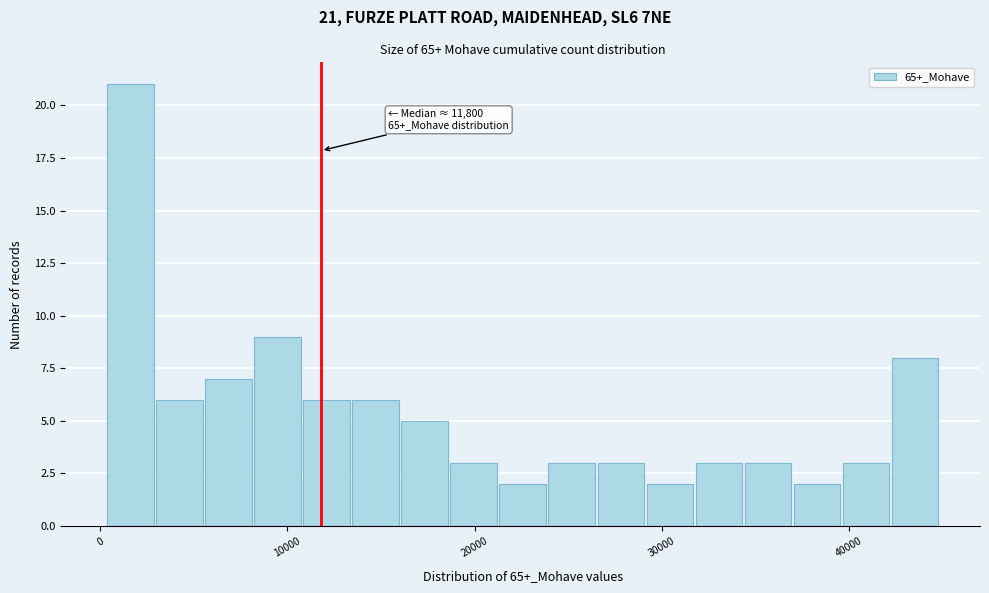

Around what value on the x-axis is the tallest bar? Give the approximate position of its centre, as read against the axis.

2000